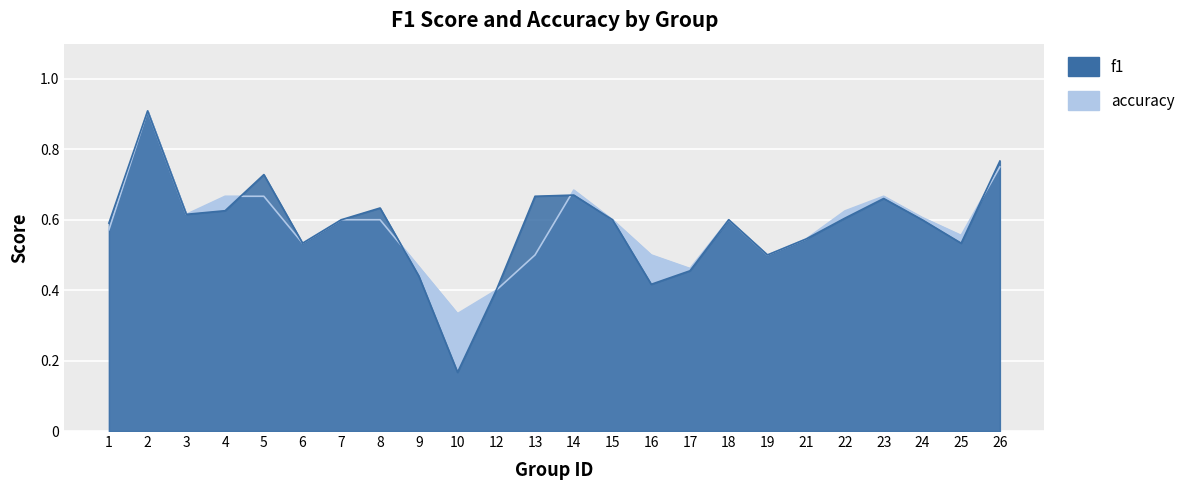

Reading left to right, transcribe all the data shown in this chart.

f1: 1=0.6	2=0.9	3=0.6	4=0.6	5=0.7	6=0.5	7=0.6	8=0.6	9=0.4	10=0.2	12=0.4	13=0.7	14=0.7	15=0.6	16=0.4	17=0.5	18=0.6	19=0.5	21=0.5	22=0.6	23=0.7	24=0.6	25=0.5	26=0.8
accuracy: 1=0.6	2=0.9	3=0.6	4=0.7	5=0.7	6=0.5	7=0.6	8=0.6	9=0.5	10=0.3	12=0.4	13=0.5	14=0.7	15=0.6	16=0.5	17=0.5	18=0.6	19=0.5	21=0.5	22=0.6	23=0.7	24=0.6	25=0.6	26=0.8